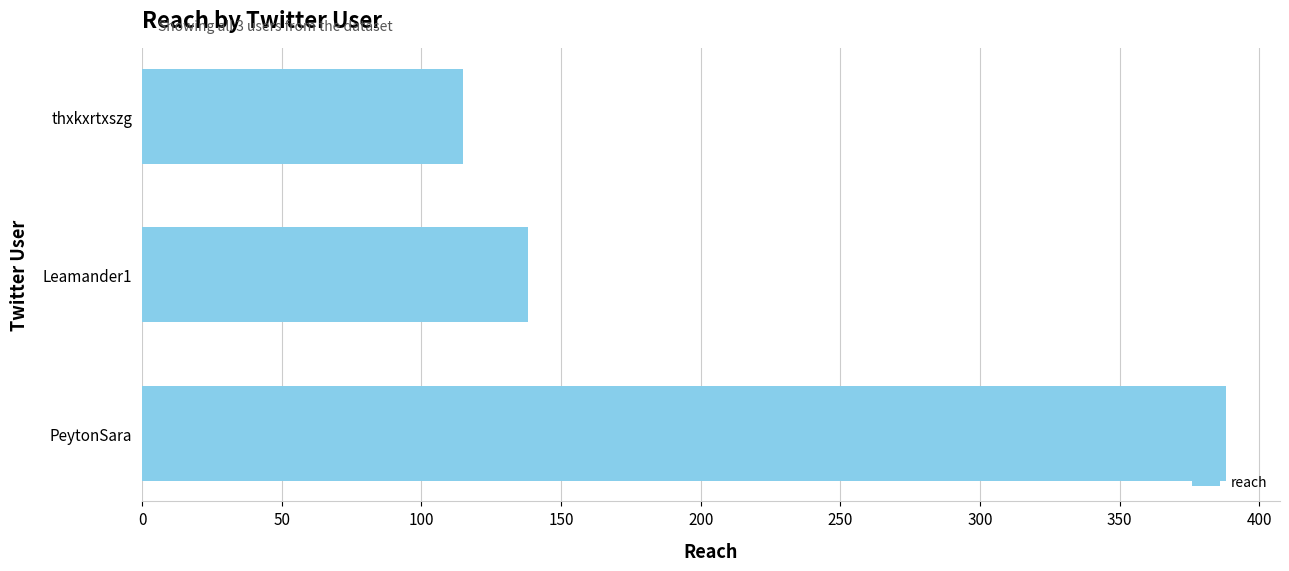

Rank the categories by value from lowest to highest.

thxkxrtxszg, Leamander1, PeytonSara